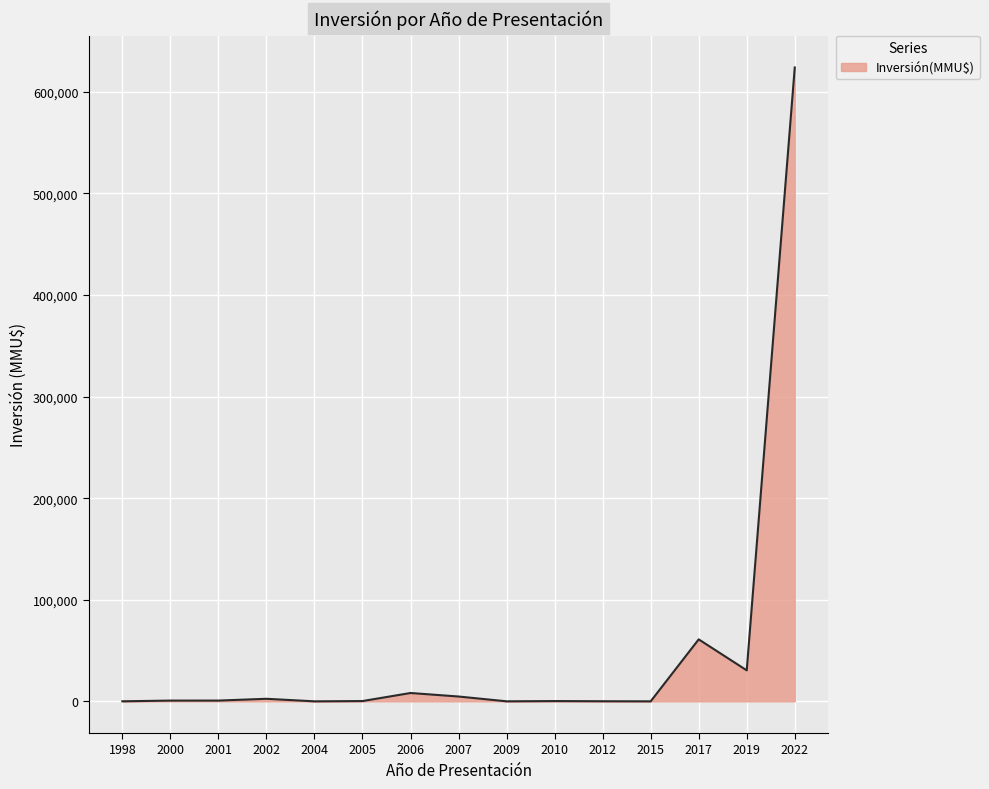

Does the chart have visible grid lines?

Yes